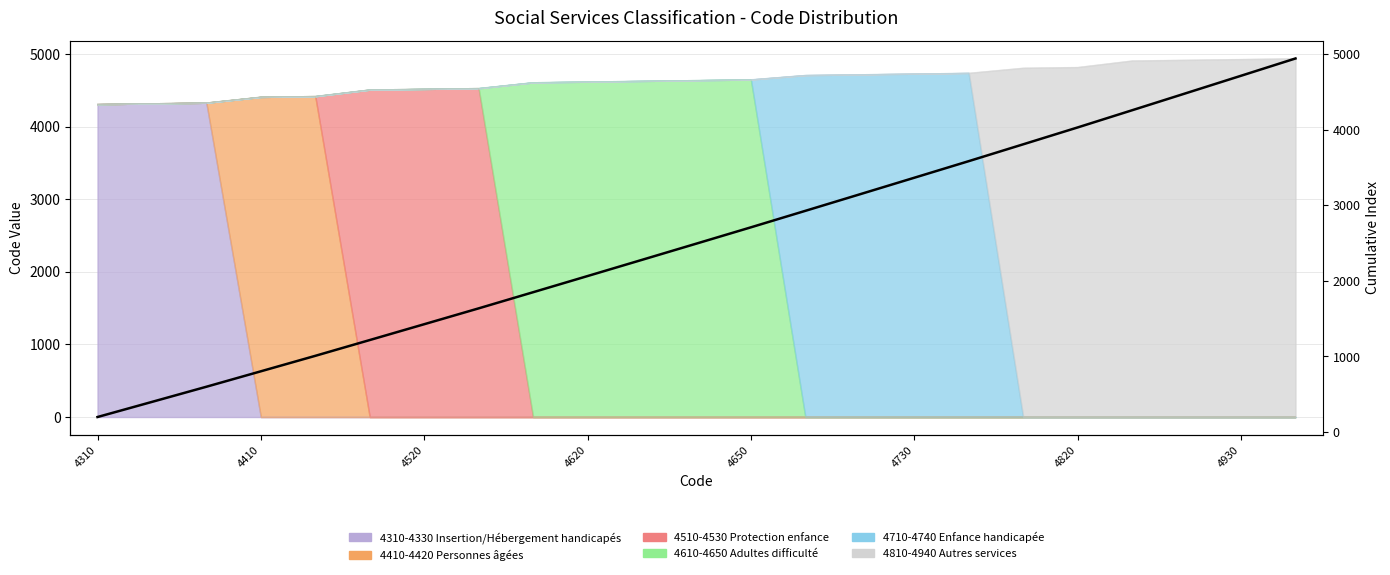

What is the sum of all values?

57920.6